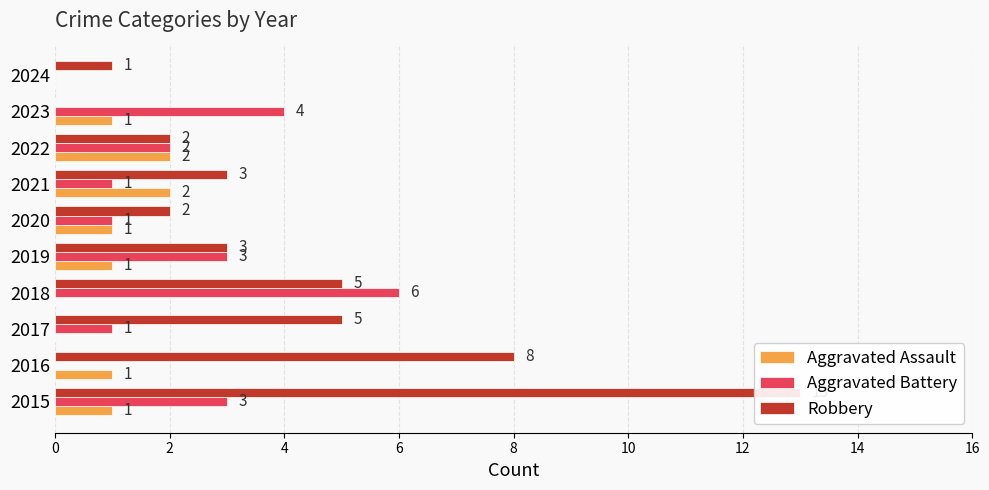

What is the sum of all Robbery values?

42